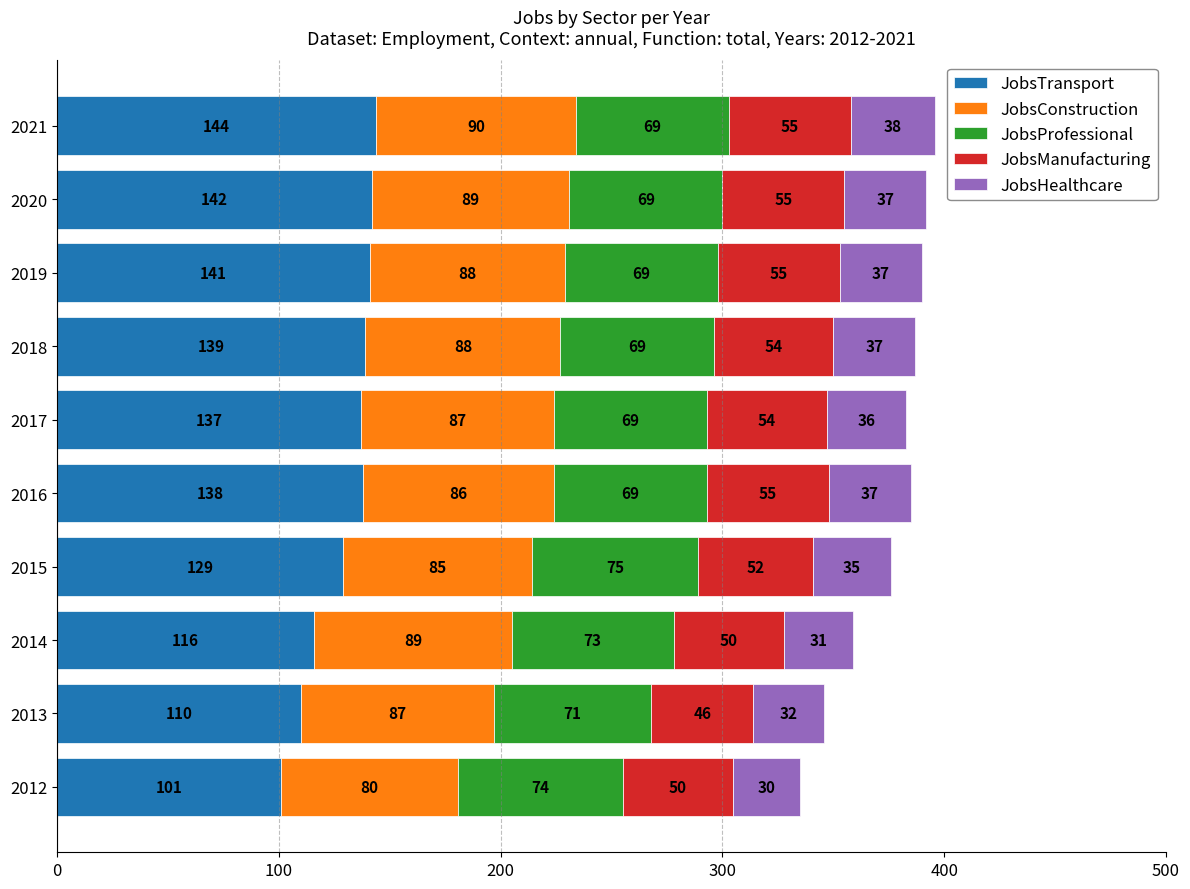

What is the difference between the maximum and minimum values in the JobsTransport series?

43